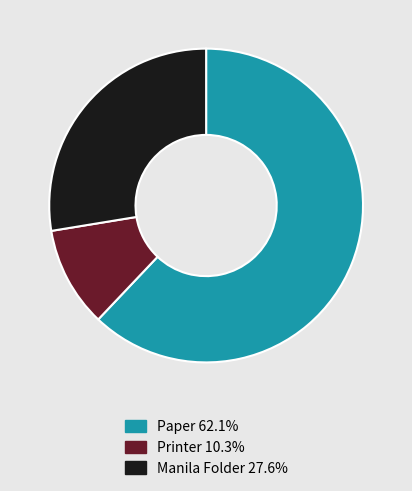

Is the sum of Paper and Manila Folder greater than half?

Yes